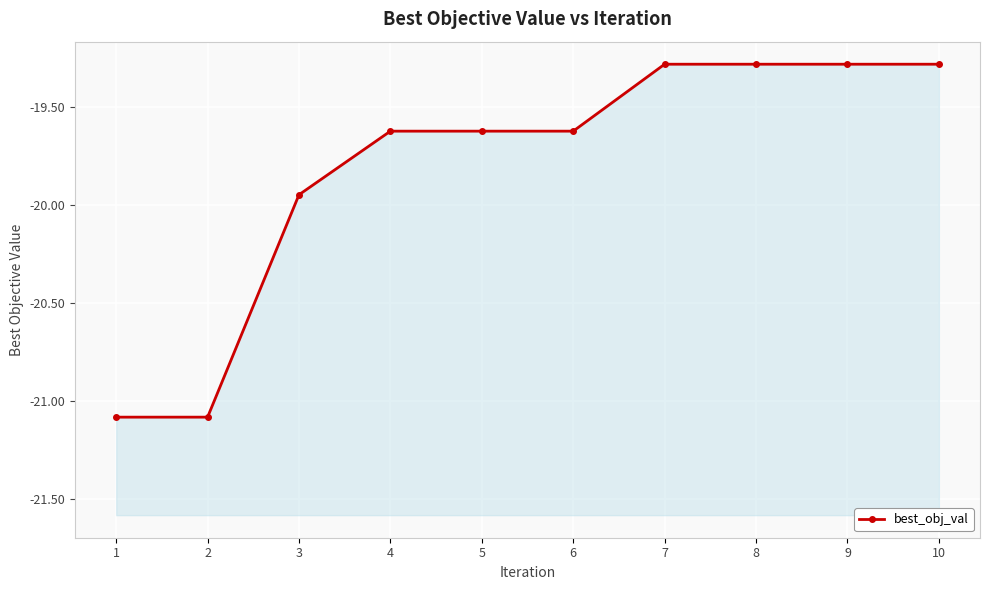

What is the difference between the maximum and minimum values?

1.8